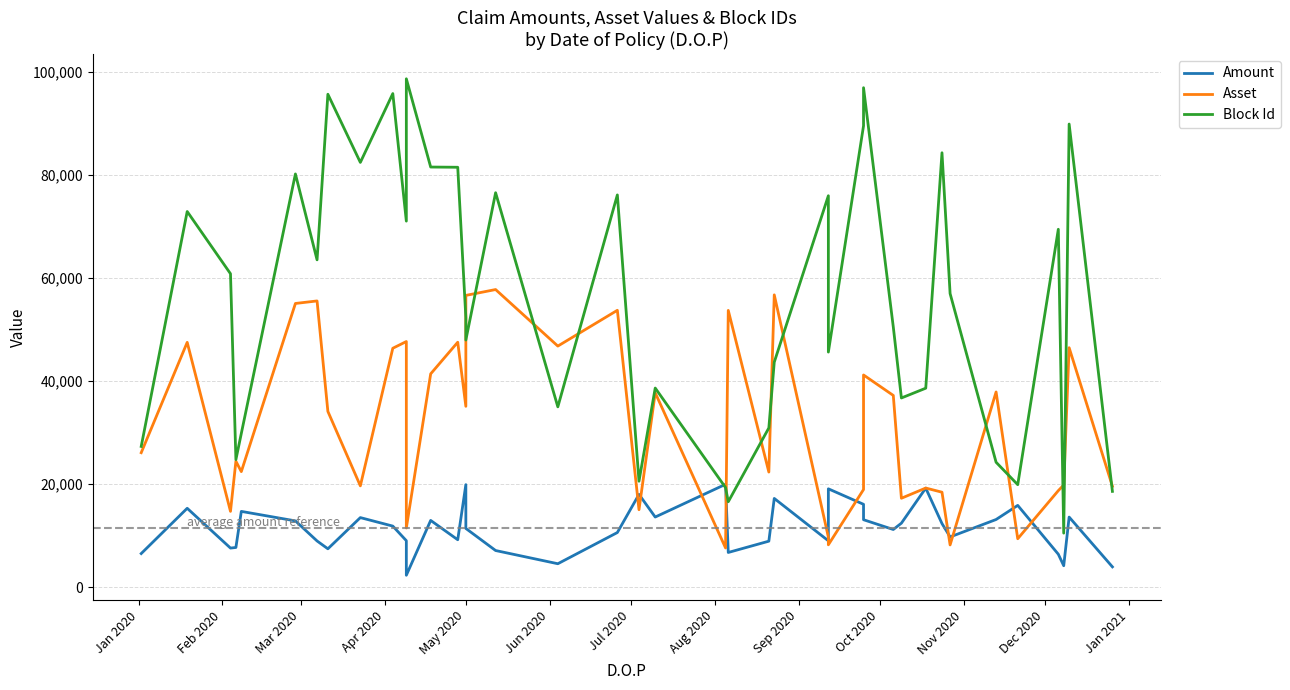

Is this an area chart (filled region under the line)?

No